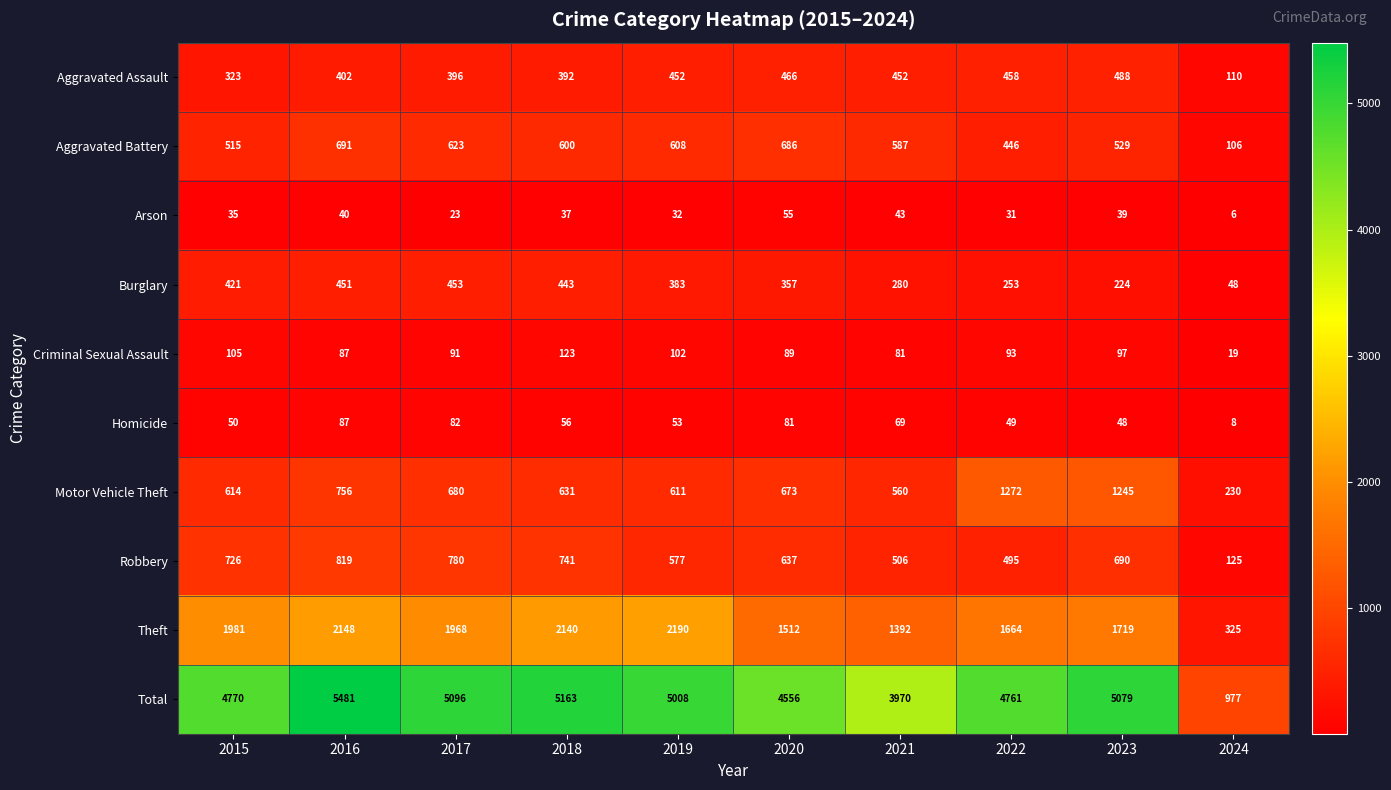

What is the difference between the maximum and minimum values in the Burglary series?

405